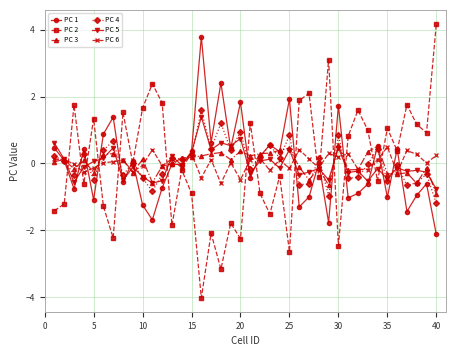

True or false: PC 3 has more than 2 points higher than both neighbors.

True